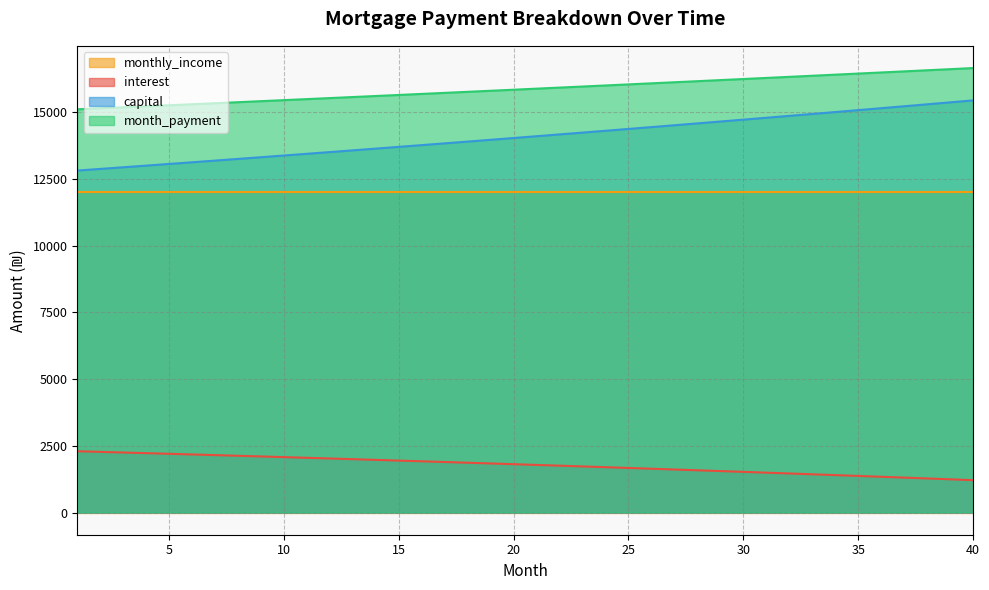

Does the chart have visible grid lines?

Yes